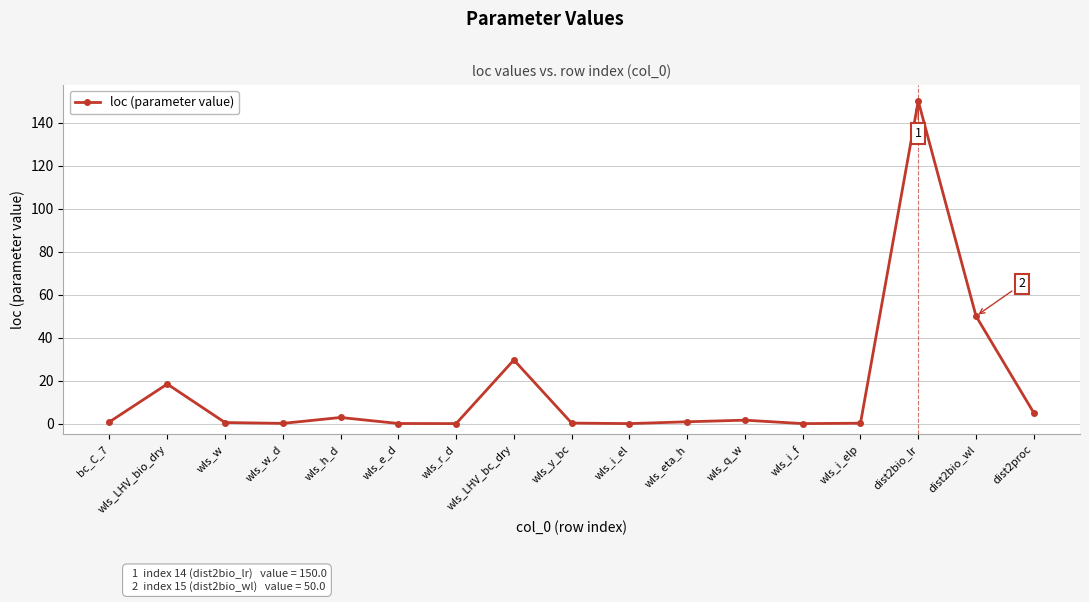

At which label is the value closest to 75?

dist2bio_wl